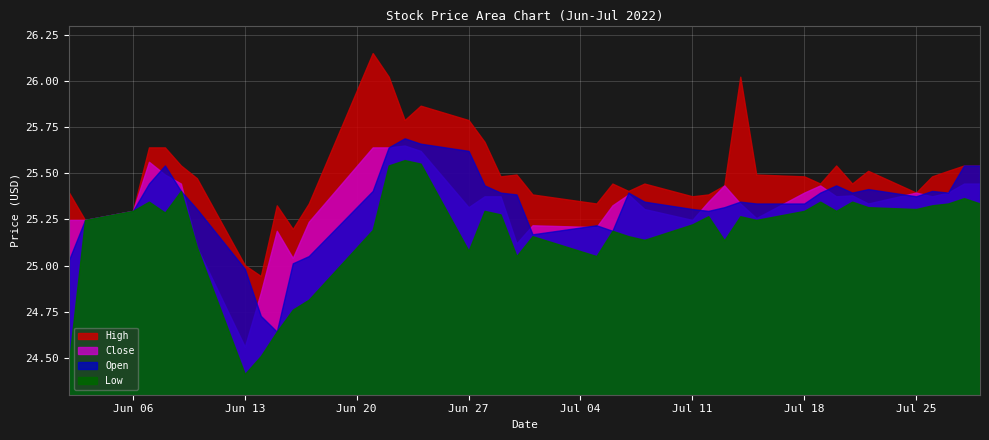

Reading left to right, what are all the values shown in this chart?

Low: 24.5	25.2	25.3	25.3	25.3	25.4	25.1	24.4	24.5	24.6	24.8	24.8	25.2	25.5	25.6	25.6	25.1	25.3	25.3	25.1	25.2	25.1	25.2	25.2	25.1	25.2	25.3	25.1	25.3	25.2	25.3	25.3	25.3	25.3	25.3	25.3	25.3	25.3	25.4	25.3
Open: 25.0	25.2	25.3	25.4	25.5	25.4	25.3	25.0	24.7	24.6	25.0	25.1	25.4	25.6	25.7	25.7	25.6	25.4	25.4	25.4	25.2	25.2	25.2	25.4	25.3	25.3	25.3	25.3	25.3	25.3	25.3	25.4	25.4	25.4	25.4	25.4	25.4	25.4	25.5	25.5
Close: 25.2	25.2	25.3	25.6	25.5	25.4	25.1	24.6	24.9	25.2	25.0	25.2	25.6	25.6	25.6	25.6	25.3	25.4	25.4	25.1	25.2	25.2	25.3	25.4	25.3	25.2	25.3	25.4	25.3	25.3	25.4	25.4	25.4	25.4	25.3	25.4	25.4	25.4	25.4	25.4
High: 25.4	25.2	25.3	25.6	25.6	25.5	25.5	25.0	24.9	25.3	25.2	25.3	26.2	26.0	25.8	25.9	25.8	25.7	25.5	25.5	25.4	25.3	25.4	25.4	25.4	25.4	25.4	25.4	26.0	25.5	25.5	25.4	25.5	25.4	25.5	25.4	25.5	25.5	25.5	25.5